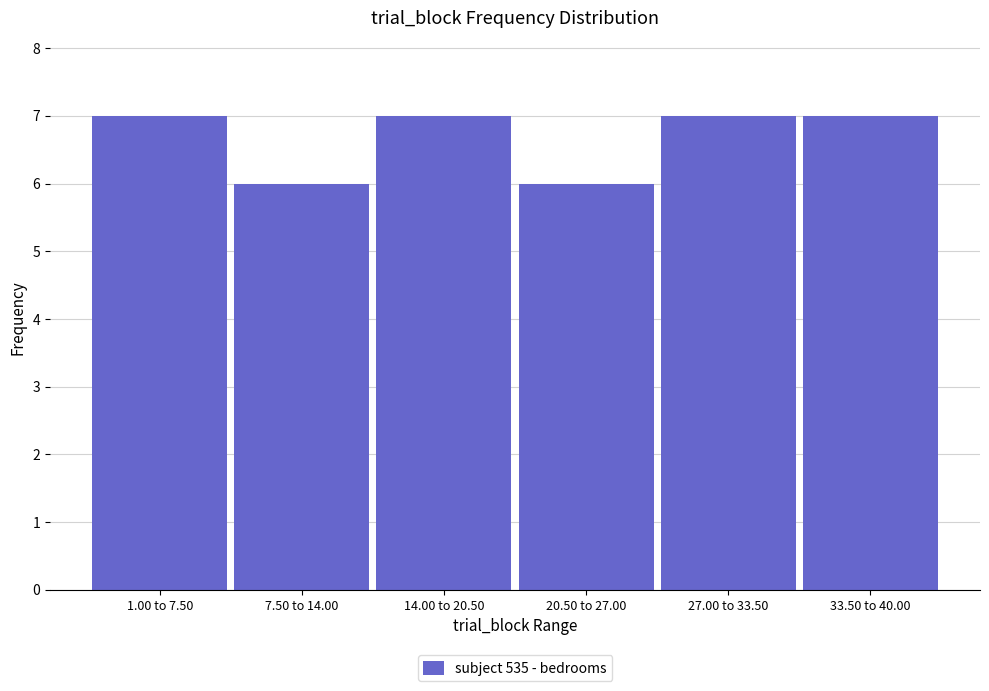

Reading left to right, list all the values displayed in this chart.

1.00 to 7.50=7	7.50 to 14.00=6	14.00 to 20.50=7	20.50 to 27.00=6	27.00 to 33.50=7	33.50 to 40.00=7